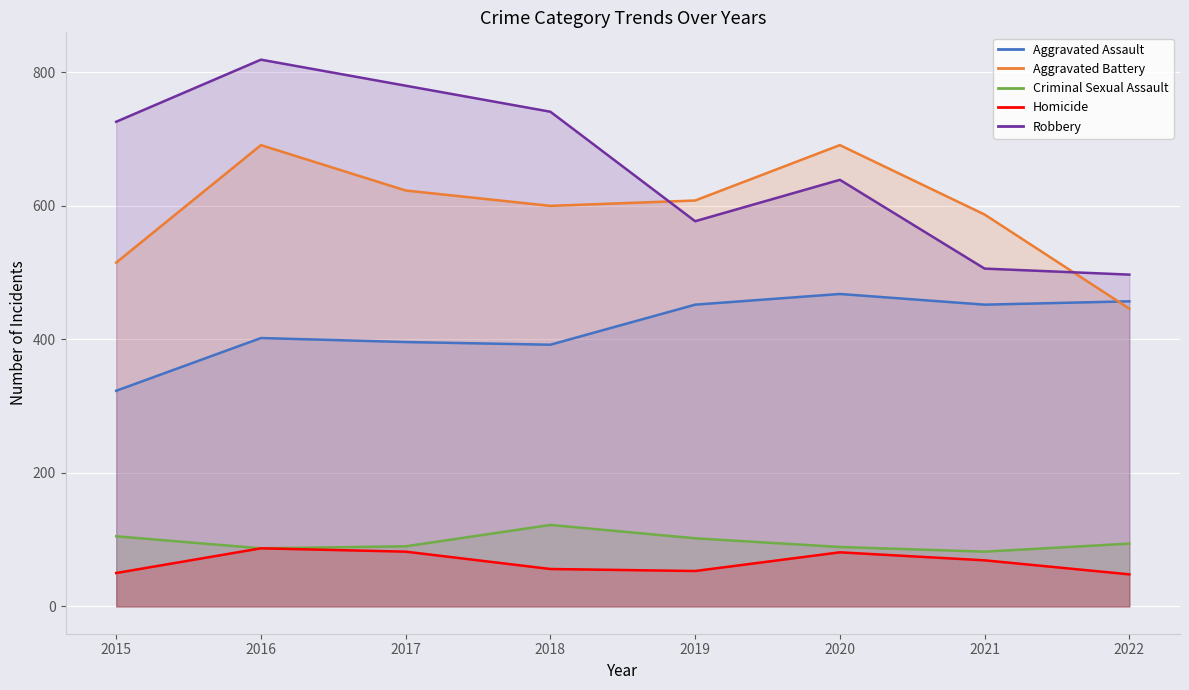

How many lines are shown in the chart?

5